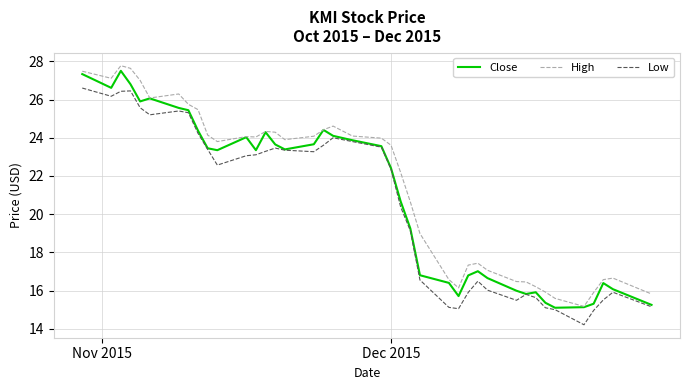

Rank the series by their average value, from highest to lowest.

High, Close, Low